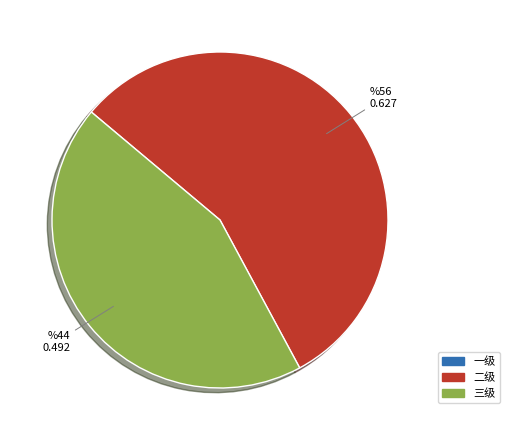

Is there a majority slice in this chart?

Yes